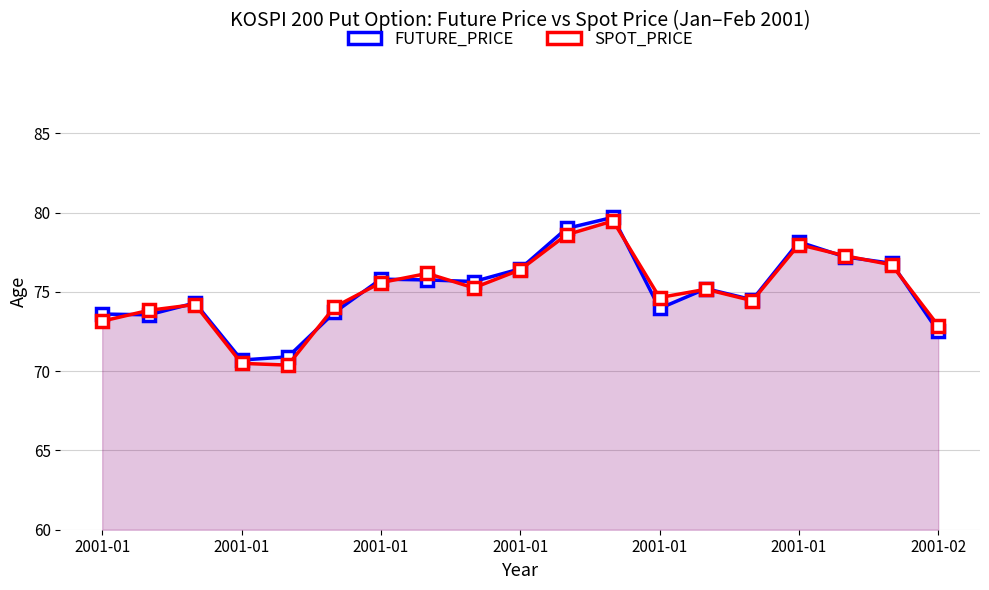

What is the spread (max minus min) of values at 7?

0.4